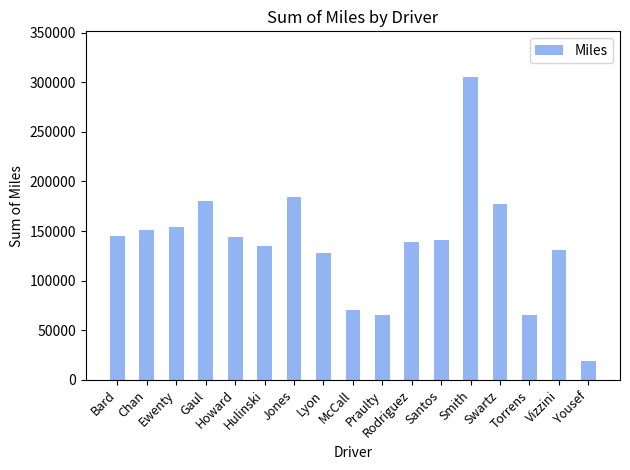

What is the sum of all values?

2335987.3